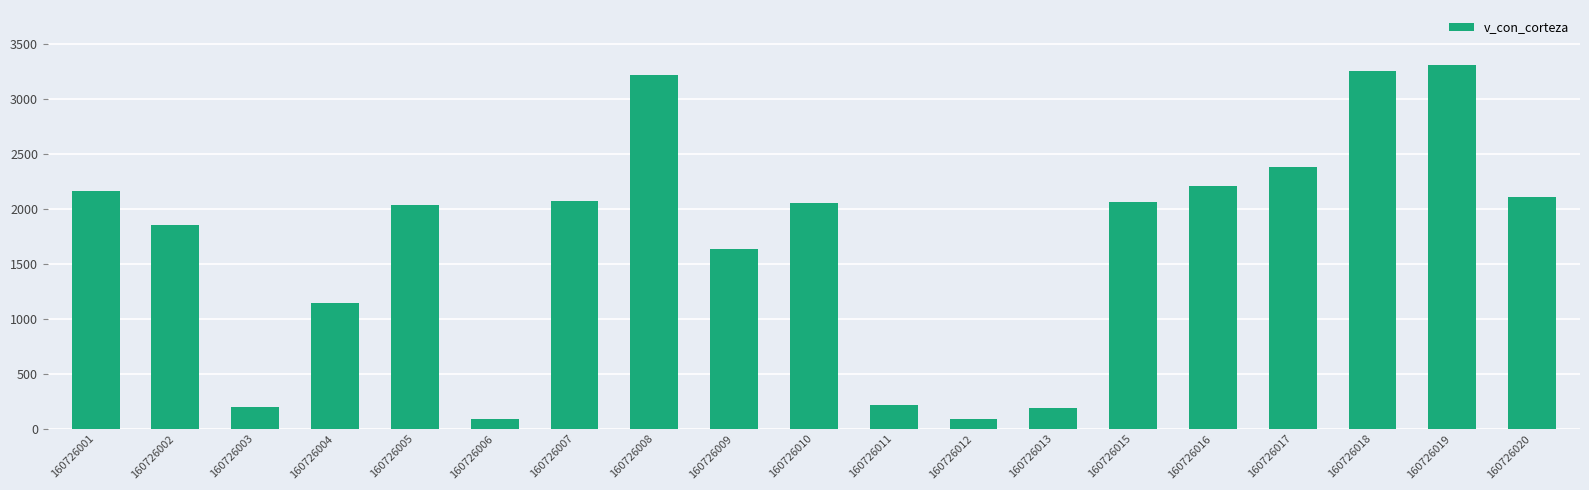

Is it true that the value at 160726005 is 3271.5?

False